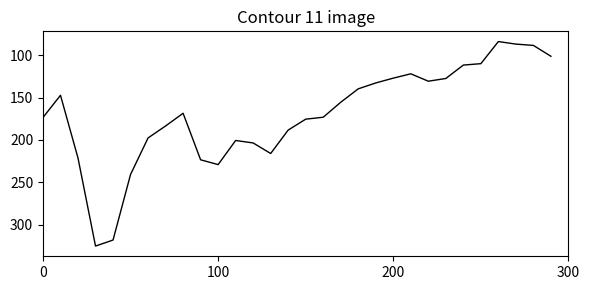

Does the chart have visible grid lines?

No